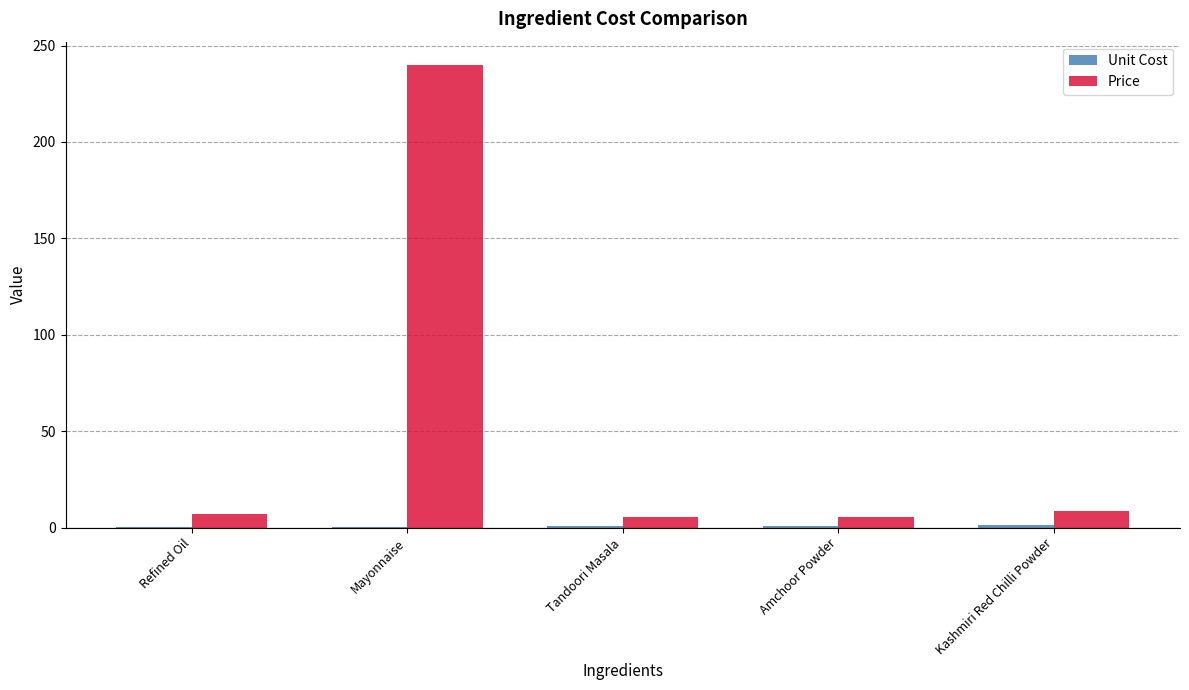

What is the sum of all Price values?

266.8